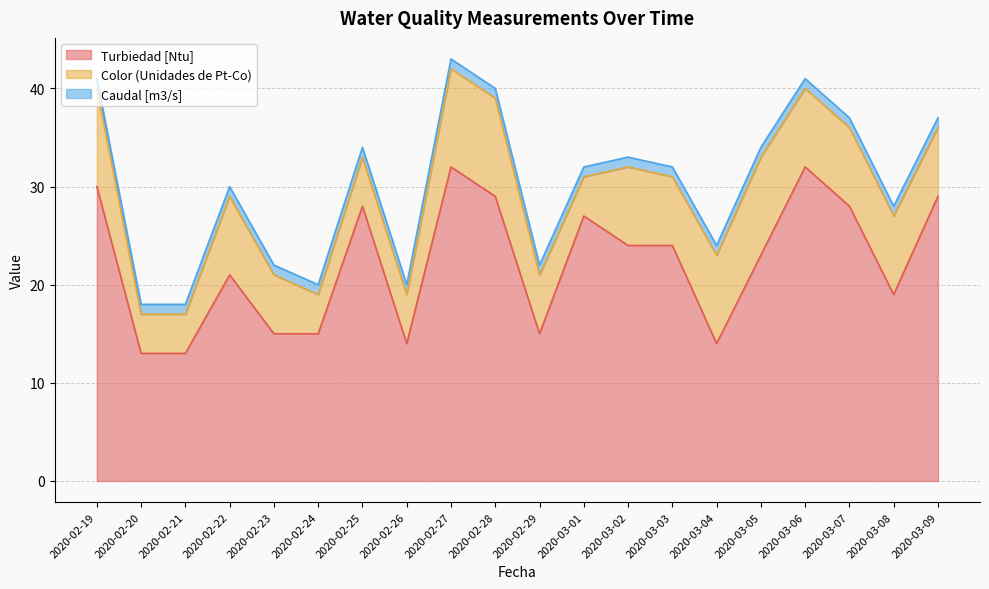

Is the value of Turbiedad [Ntu] at 2020-03-04 greater than the value of Caudal [m3/s] at 2020-03-01?

Yes